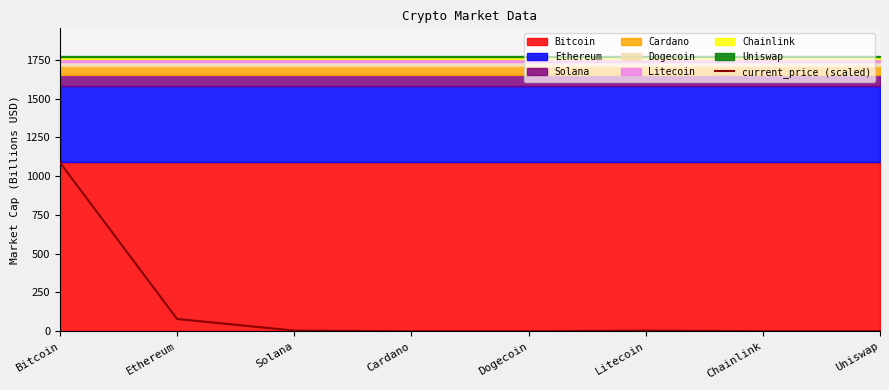

How many data points are above 4?

4